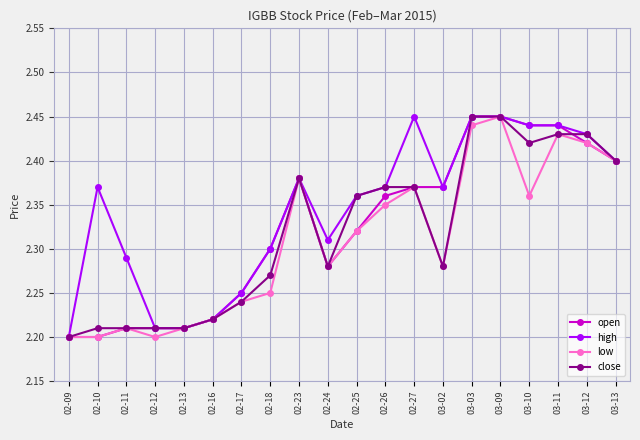

Is it true that close equals 3.4 at 02-13?

False